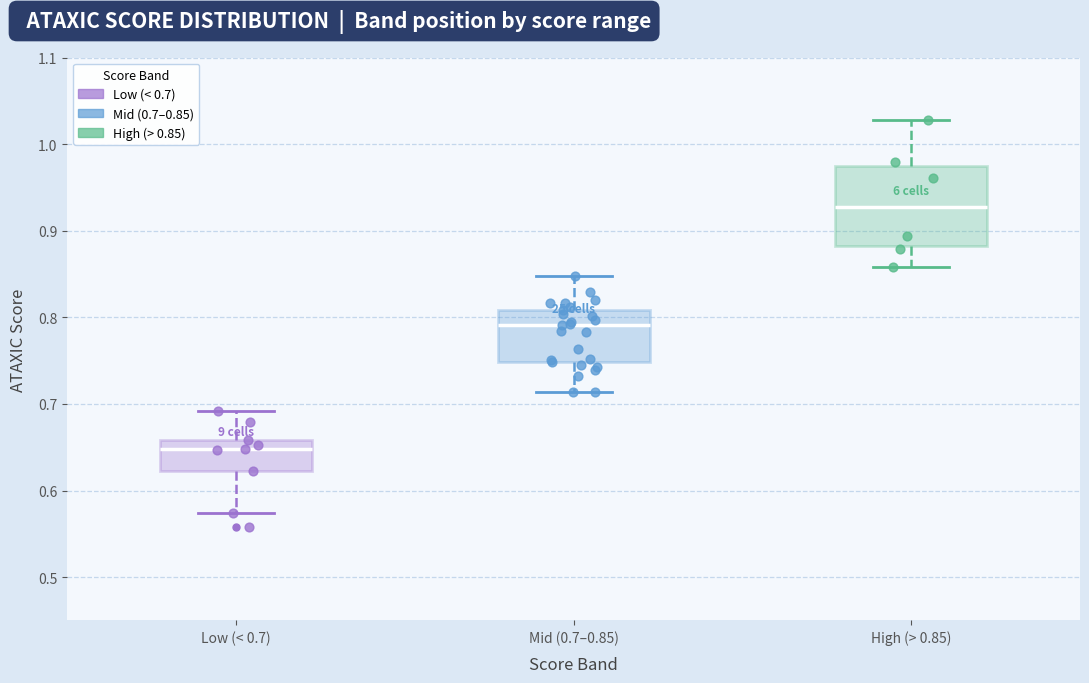

Which box is the tallest, from its lower edge to its upper edge?

High (> 0.85)